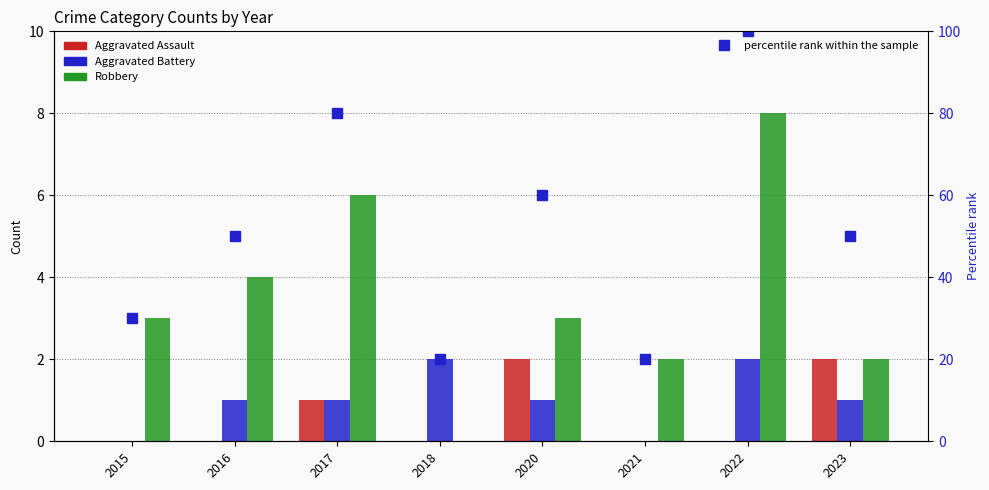

Which has a higher value, 2017 or 2016?

2017